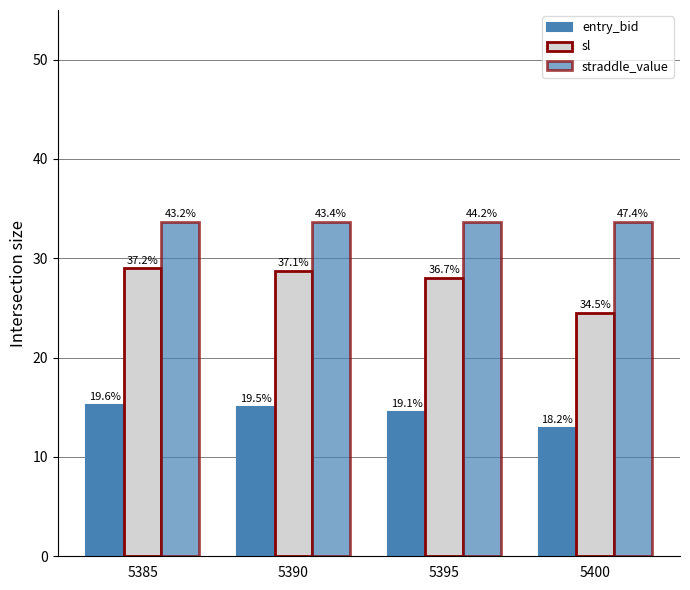

The straddle_value series shows 53.6 at 5390. True or false?

False